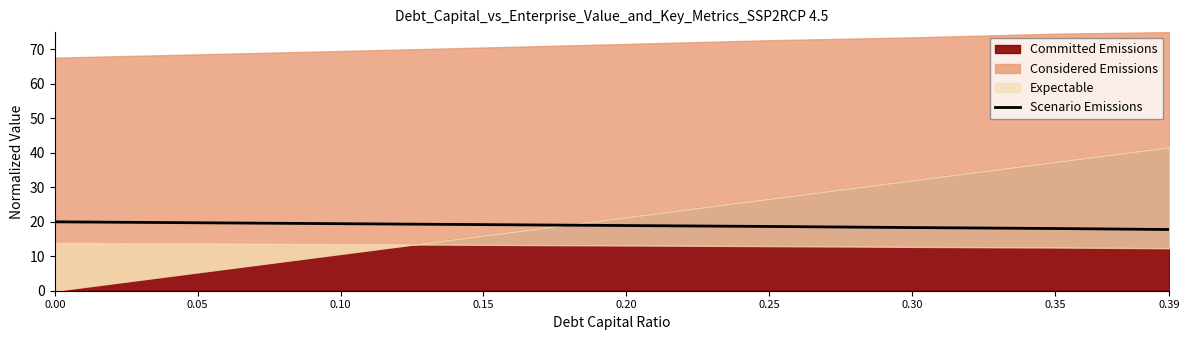

What is the lowest value of the Scenario Emissions series?

17.7